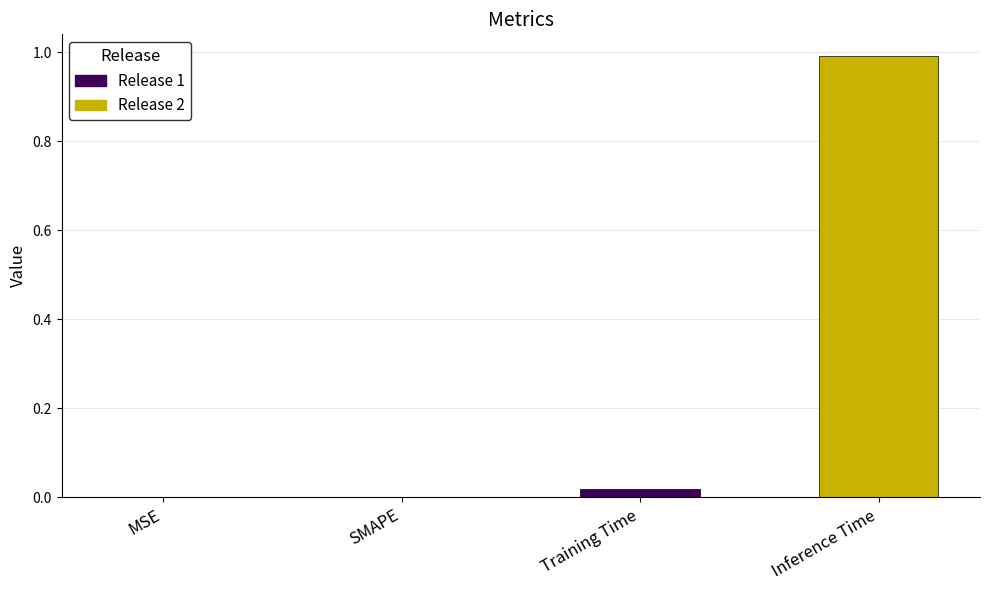

What value does the data have at Inference Time?

1.0